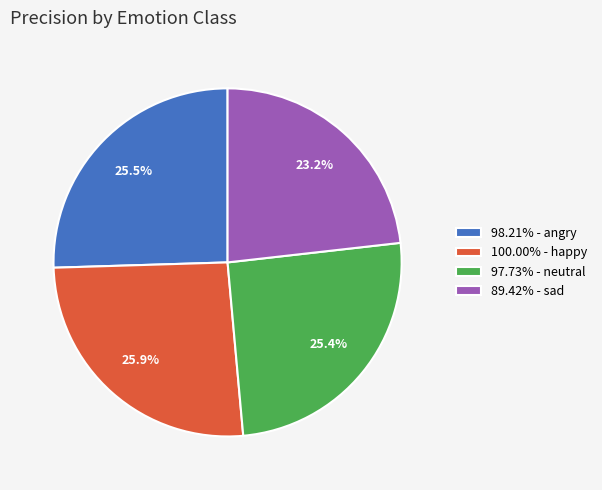

Approximately how many times larger is the value at 97.73% - neutral compared to 100.00% - happy?

1.0